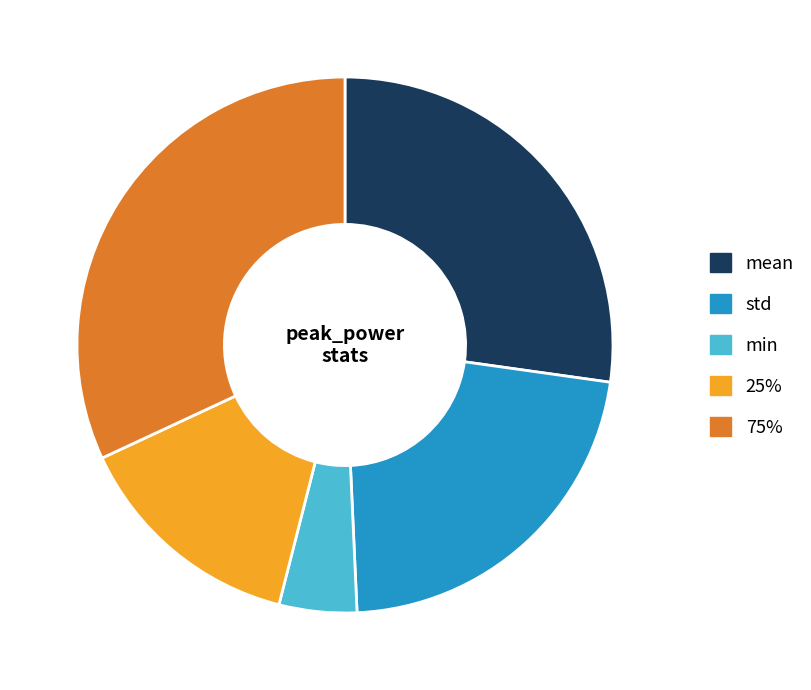

Is there a majority slice in this chart?

No